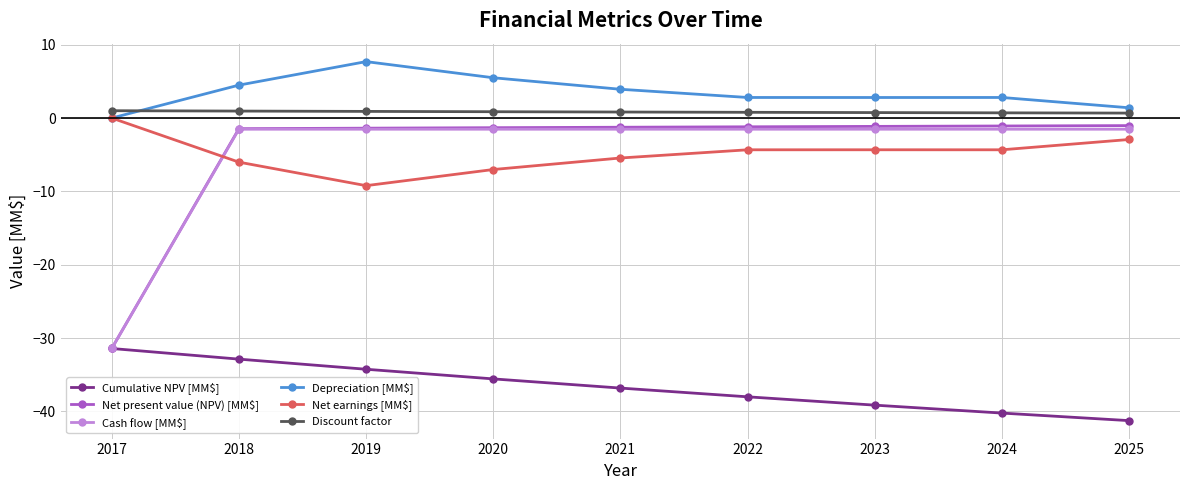

Which series changed the most between 2018 and 2023?

Cumulative NPV [MM$]